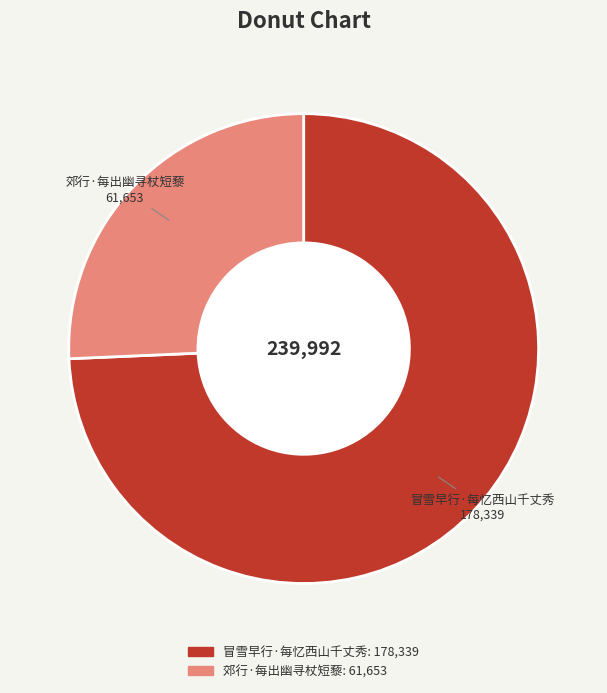

True or false: 郊行·每出幽寻杖短藜 accounts for 26% of the total.

True